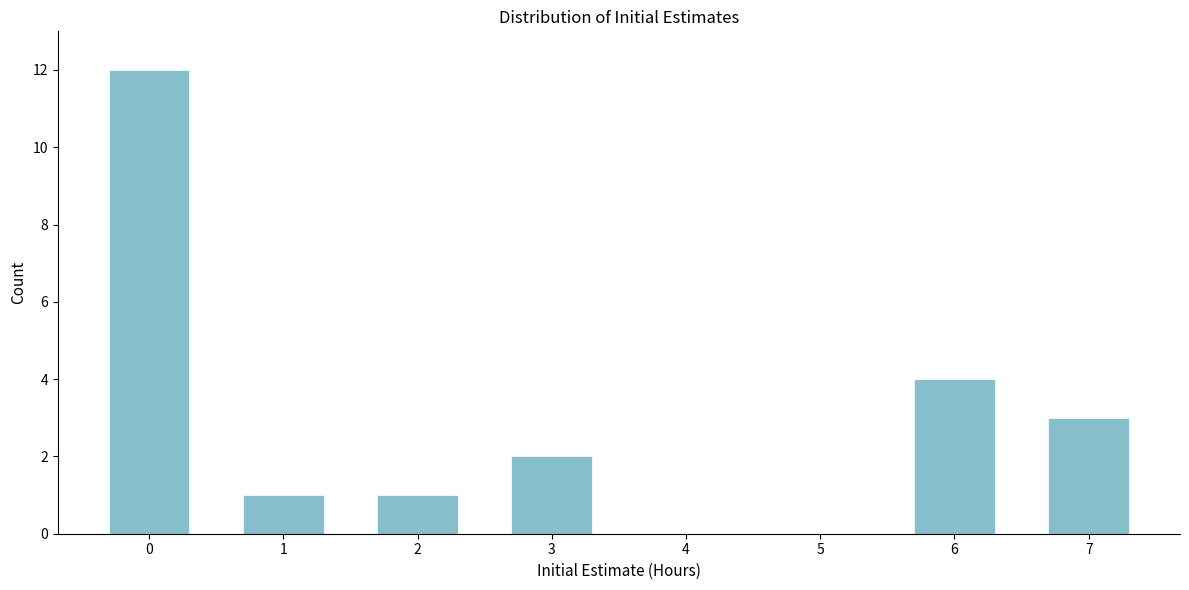

Reading right to left, what are all the values shown in this chart?

7=3	6=4	5=0	4=0	3=2	2=1	1=1	0=12